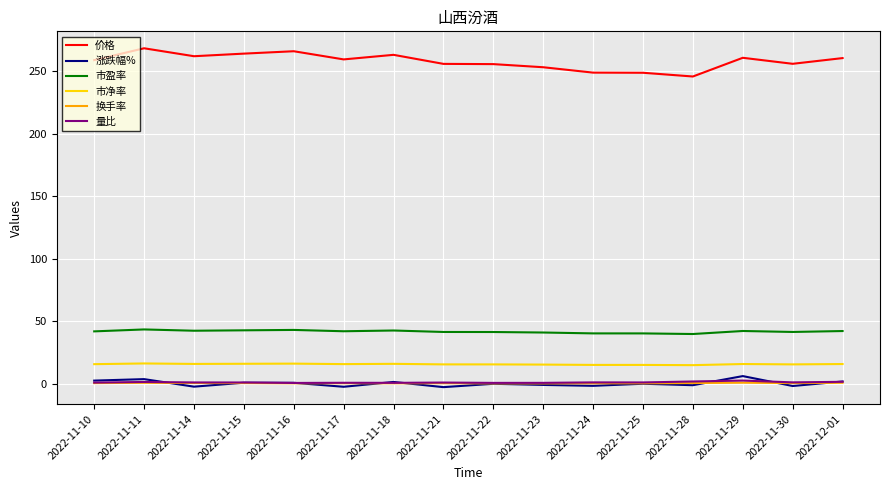

True or false: 量比 and 市净率 intersect in this chart.

False